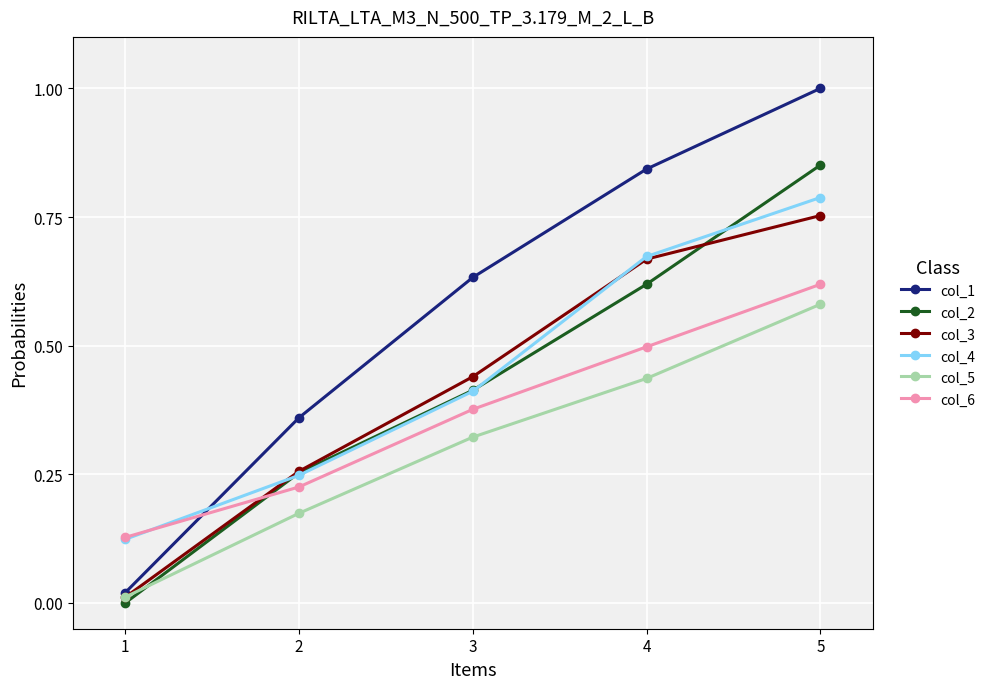

The value of col_5 at 2 is 0.3. True or false?

False